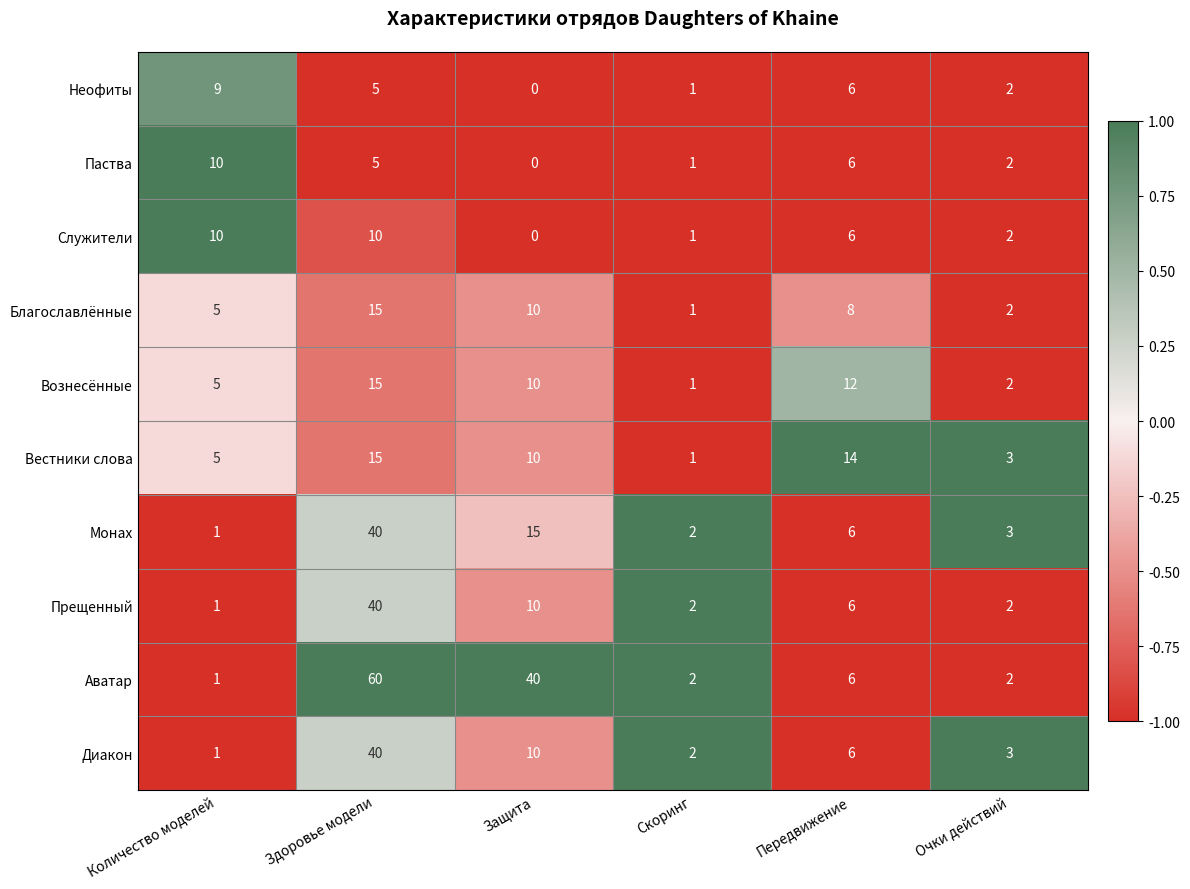

Between Передвижение and Очки действий, which series saw the biggest shift?

Вестники слова